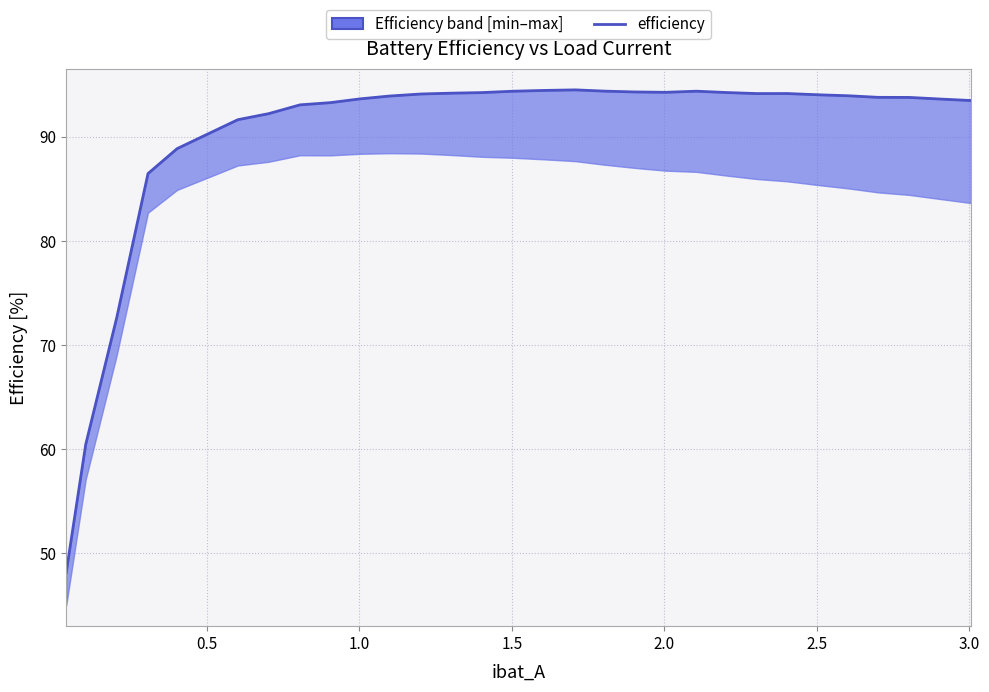

Reading left to right, transcribe all the data shown in this chart.

48.2	60.5	72.6	86.5	88.9	90.2	91.6	92.2	93.1	93.3	93.6	93.9	94.1	94.2	94.2	94.4	94.4	94.5	94.4	94.3	94.3	94.4	94.2	94.1	94.1	94.0	93.9	93.8	93.8	93.6	93.5